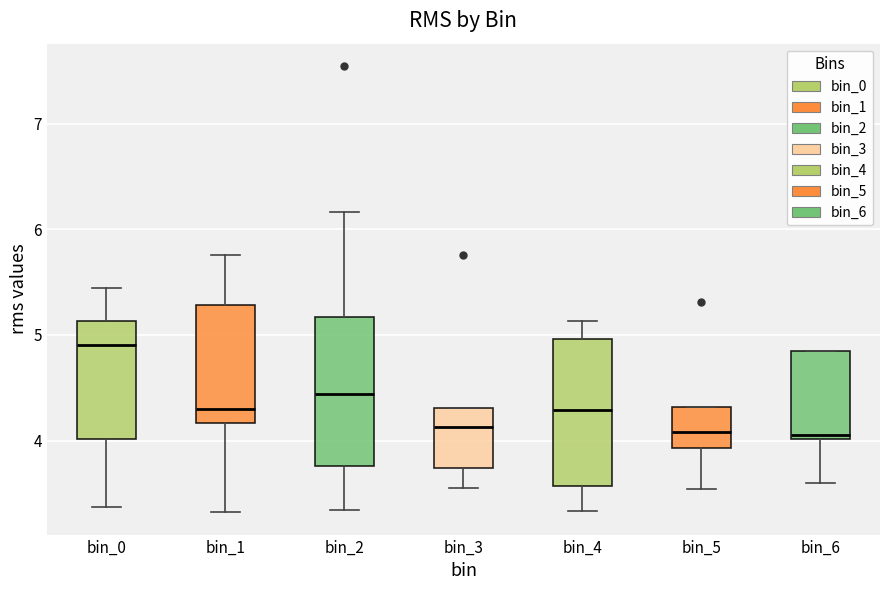

Reading left to right, read every box against the y-axis: the position of its median line, the range the box covers, and the ends of its whiskers. The values are not printed on the chart, so give them approximately, as read against the axis.

bin_0: median 4.9, box 4.0 to 5.1, whiskers 3.4 to 5.4
bin_1: median 4.3, box 4.2 to 5.3, whiskers 3.3 to 5.8
bin_2: median 4.4, box 3.8 to 5.2, whiskers 3.3 to 6.2
bin_3: median 4.1, box 3.7 to 4.3, whiskers 3.6 to 4.3
bin_4: median 4.3, box 3.6 to 5.0, whiskers 3.3 to 5.1
bin_5: median 4.1, box 3.9 to 4.3, whiskers 3.5 to 4.3
bin_6: median 4.0 (just above the box's lower edge), box 4.0 to 4.9, whiskers 3.6 to 4.9